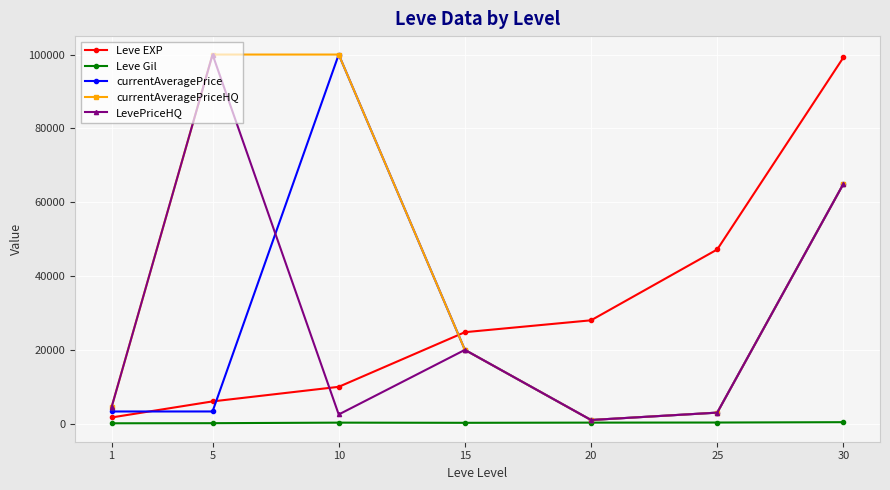

The value of currentAveragePrice at 10 is 165001. True or false?

False